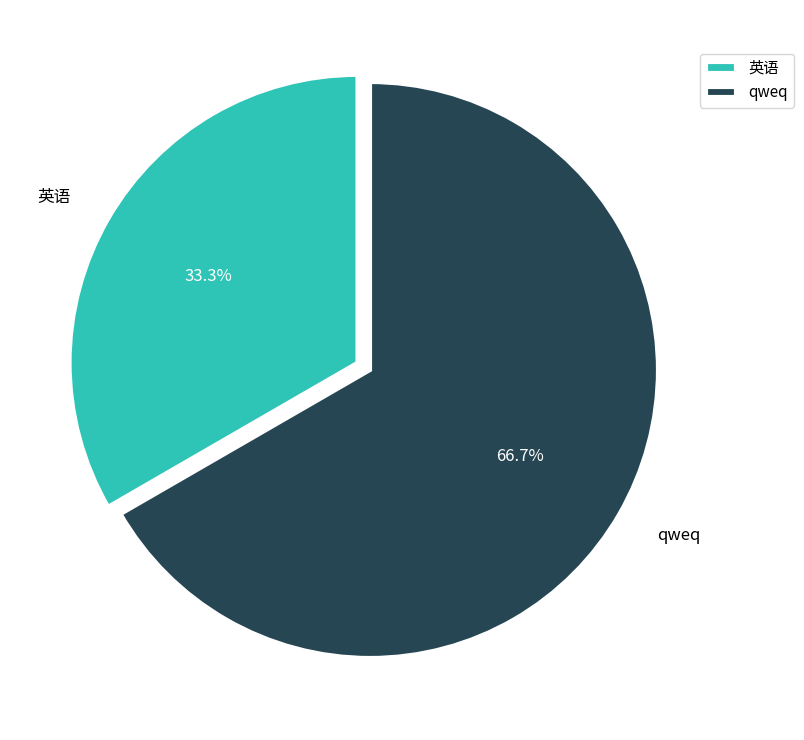

Combined, do 英语 and qweq account for over 50%?

Yes